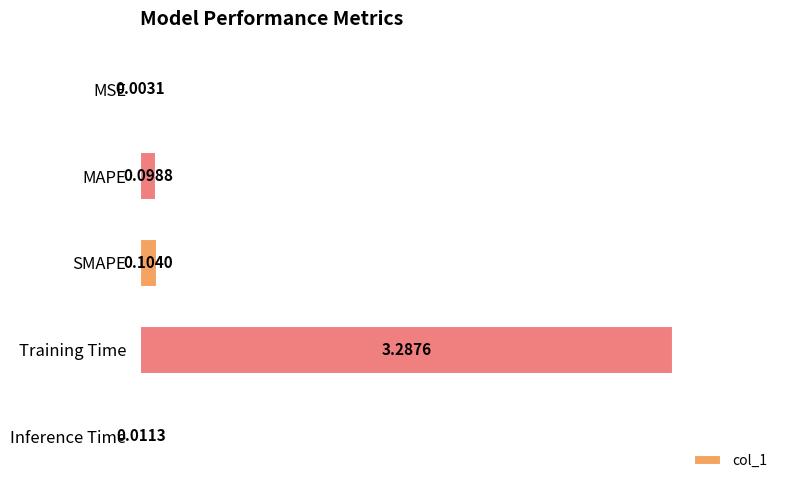

What is the change in value from MSE to SMAPE?

+0.1